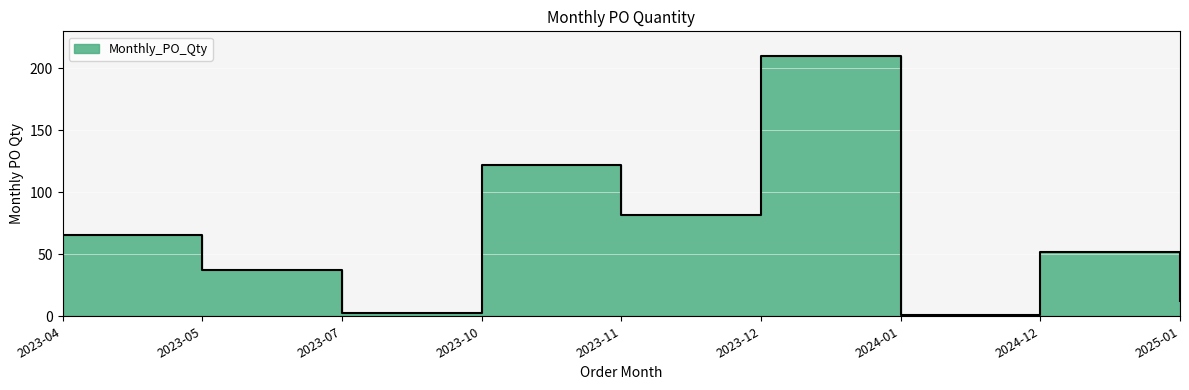

What is the value of the 1st point from the left?

66